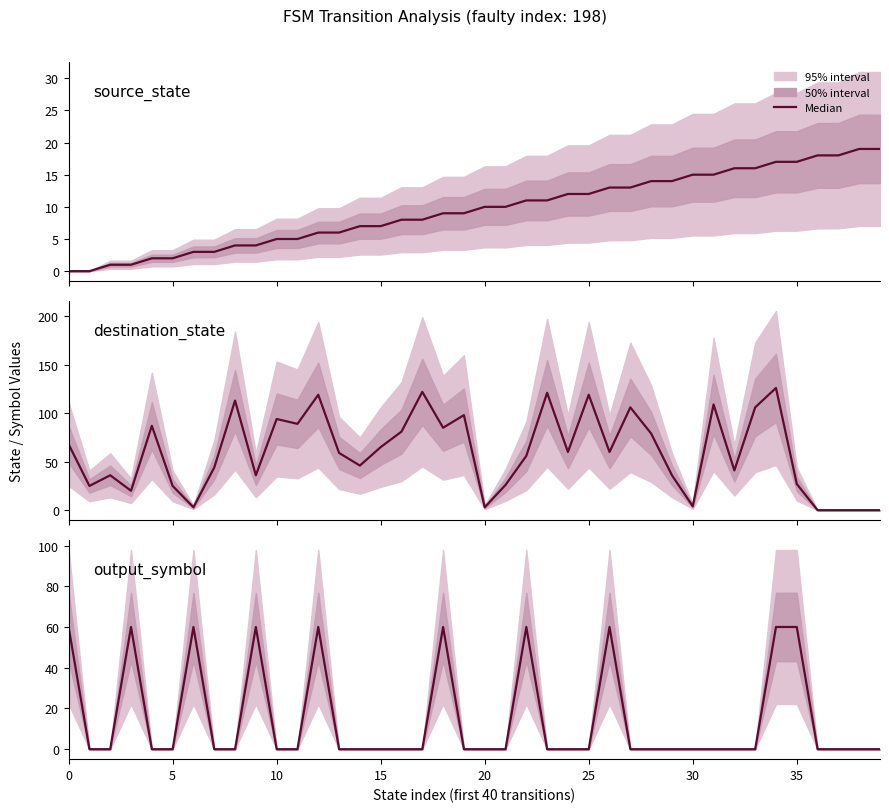

Does the chart have visible grid lines?

No